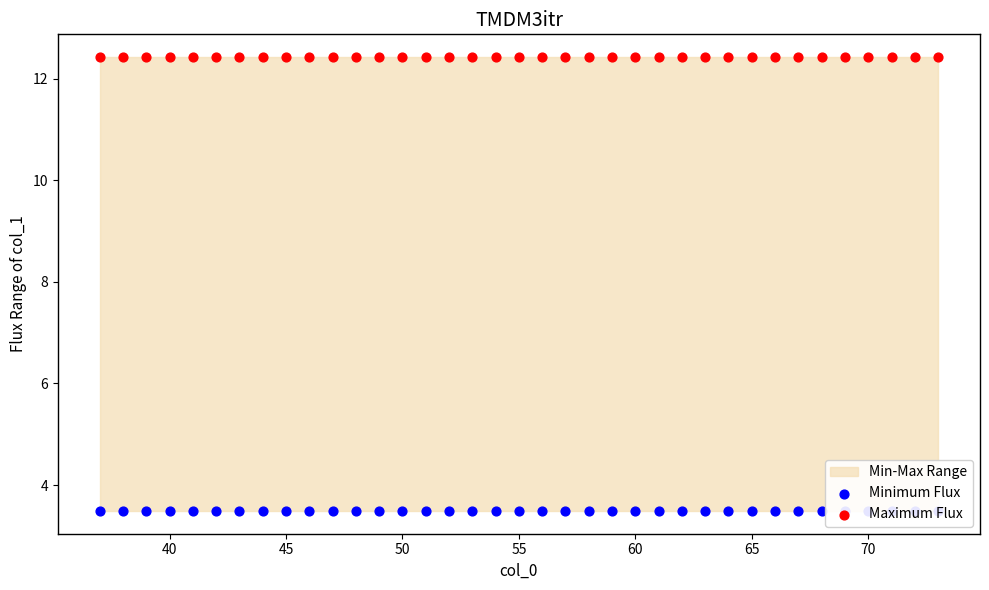

Which series has the largest total across all categories?

Maximum Flux